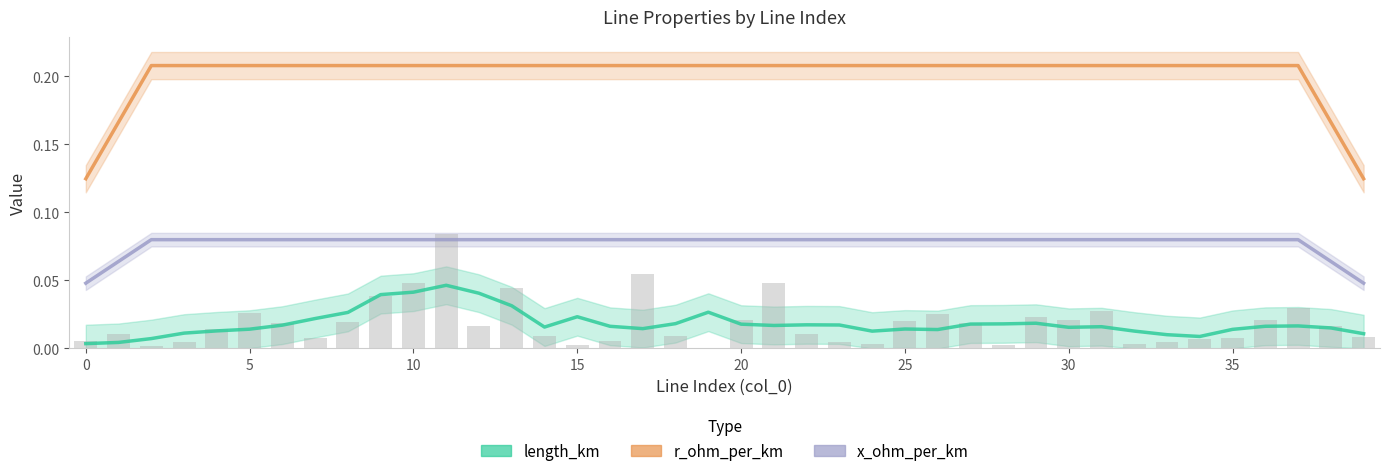

List the series in order of their overall mean, highest first.

r_ohm_per_km, x_ohm_per_km, length_km